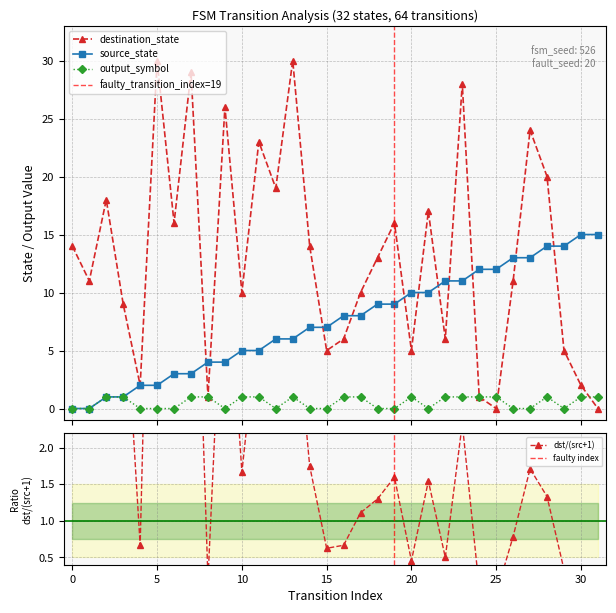

What is the difference between the maximum and second lowest values in the destination_state series?

30